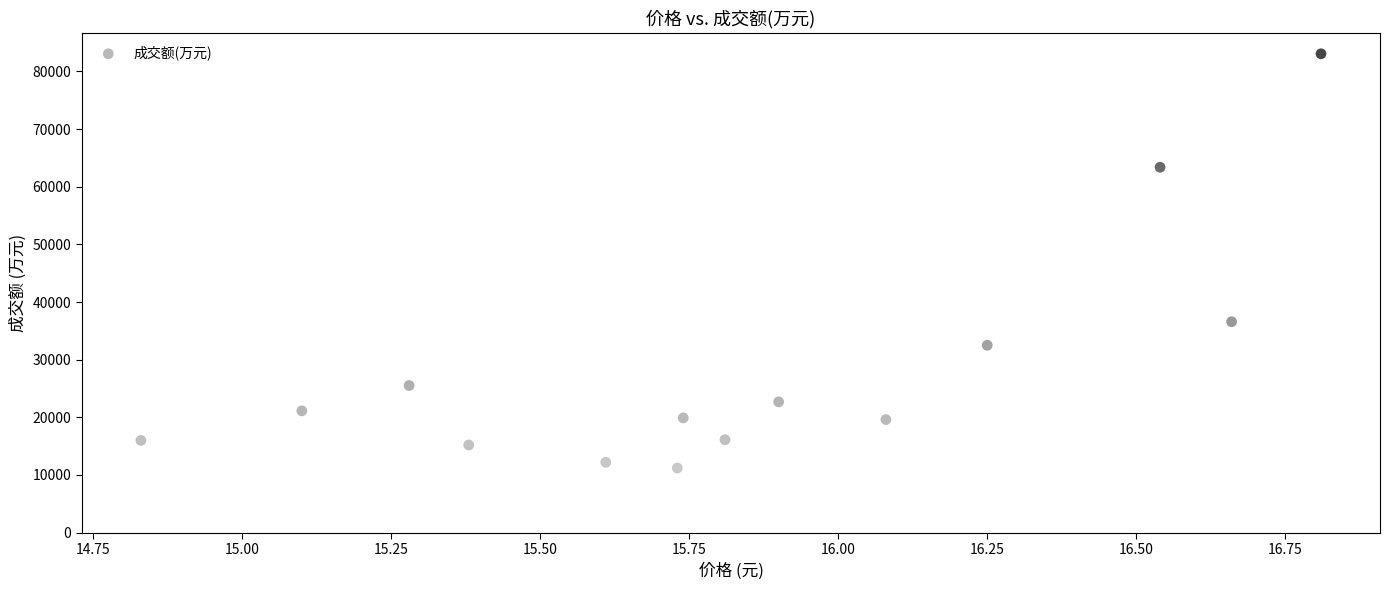

What Y value in the scatter plot is closest to 47126?

36580